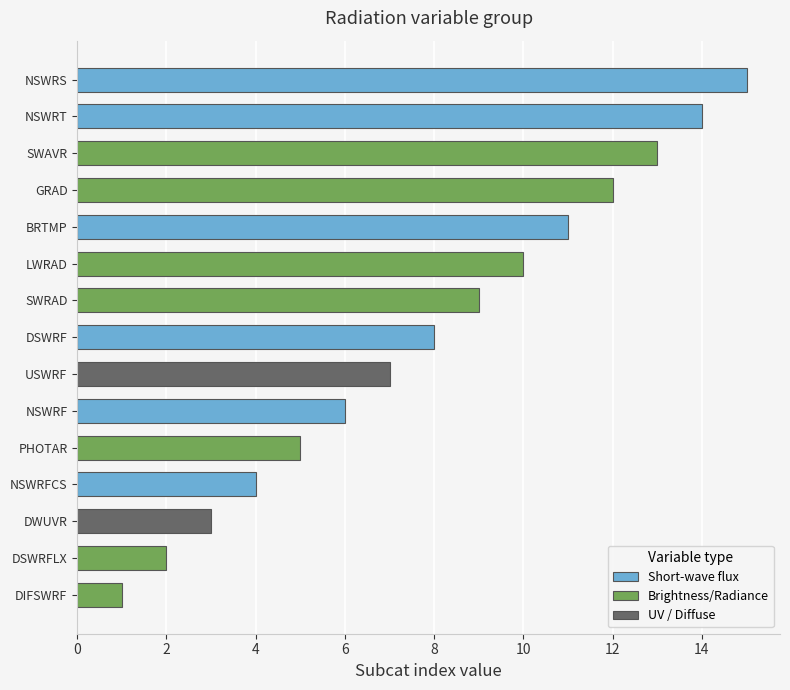

Is it true that the value at BRTMP is 7?

False